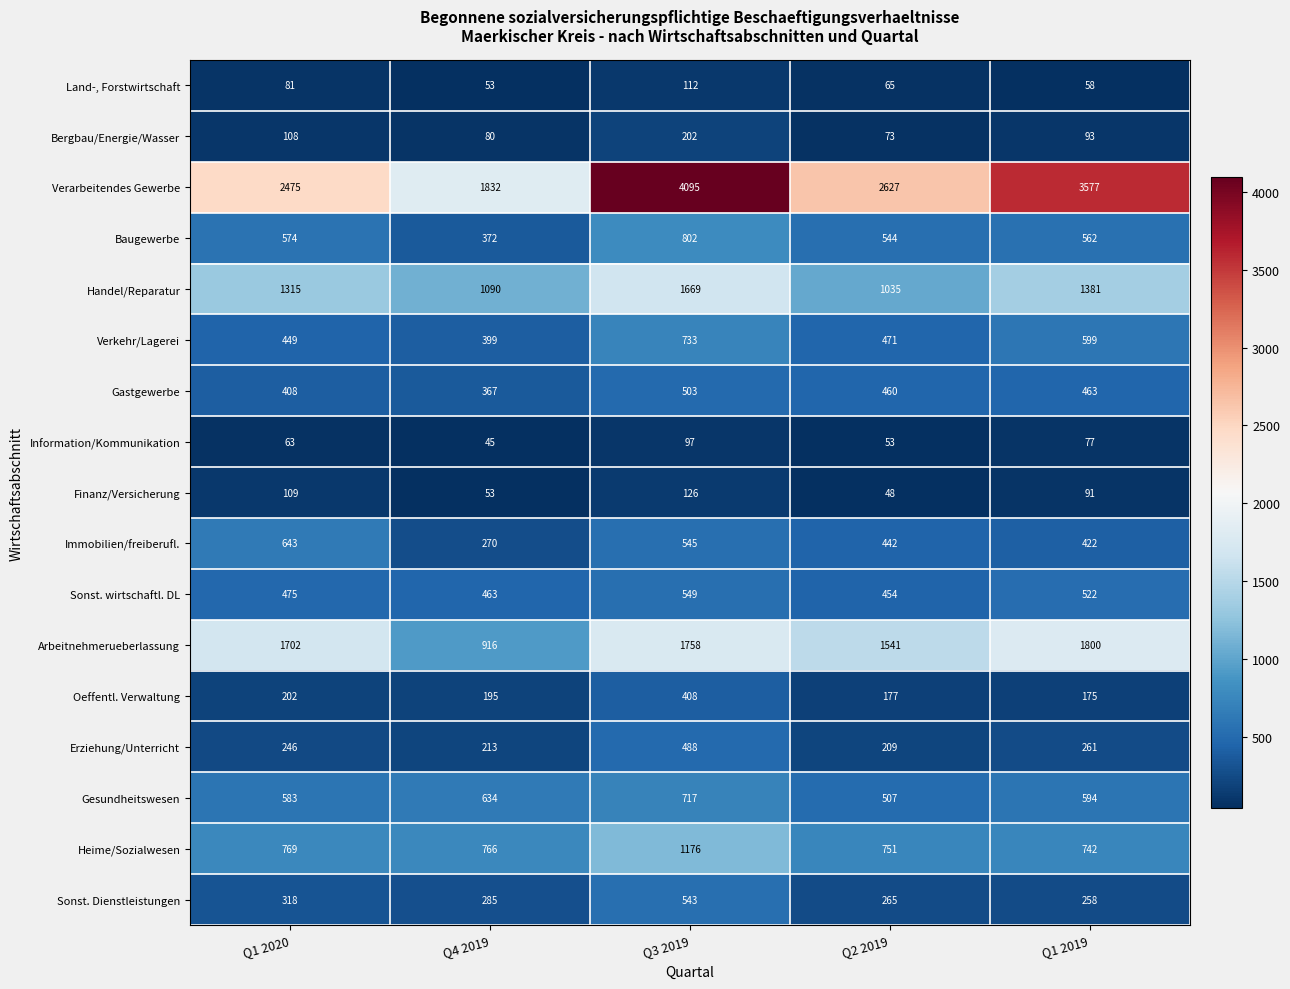

What is the smallest value displayed?

45